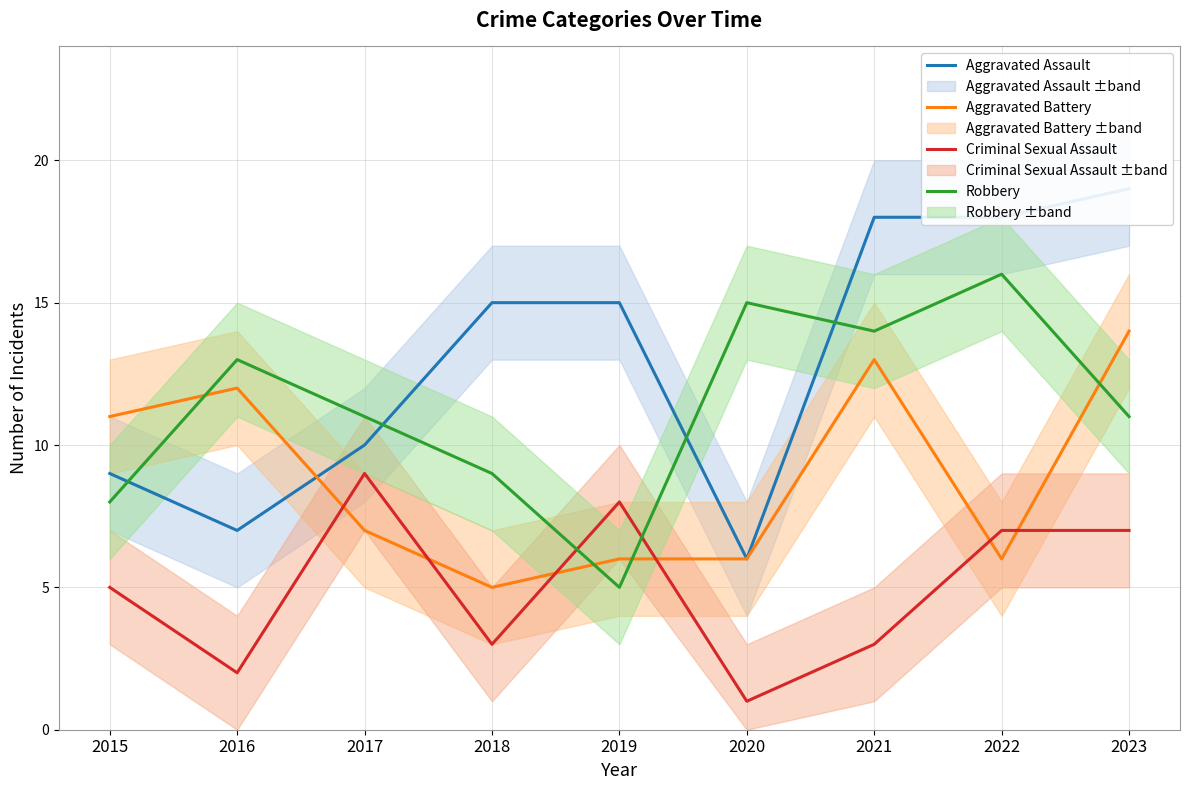

How many values in the Criminal Sexual Assault series exceed 5?

4